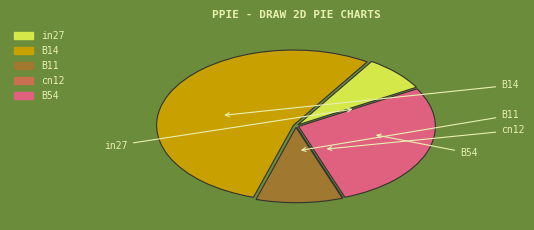

Rank the categories by value from highest to lowest.

B14, B54, B11, in27, cn12